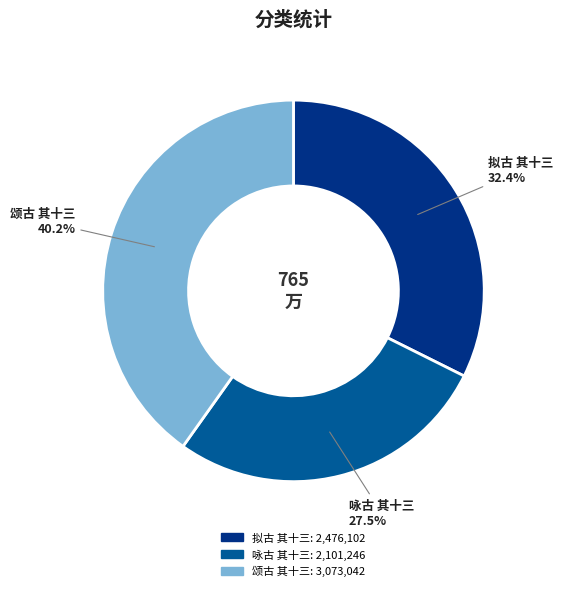

Approximately how many times larger is the value at 咏古 其十三 compared to 颂古 其十三?

0.7